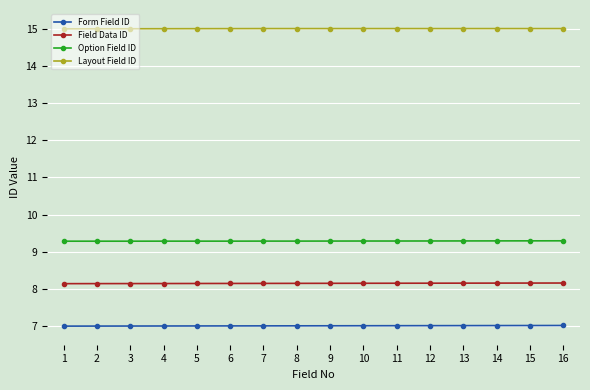

Is it true that Layout Field ID equals 23.5 at 11?

False